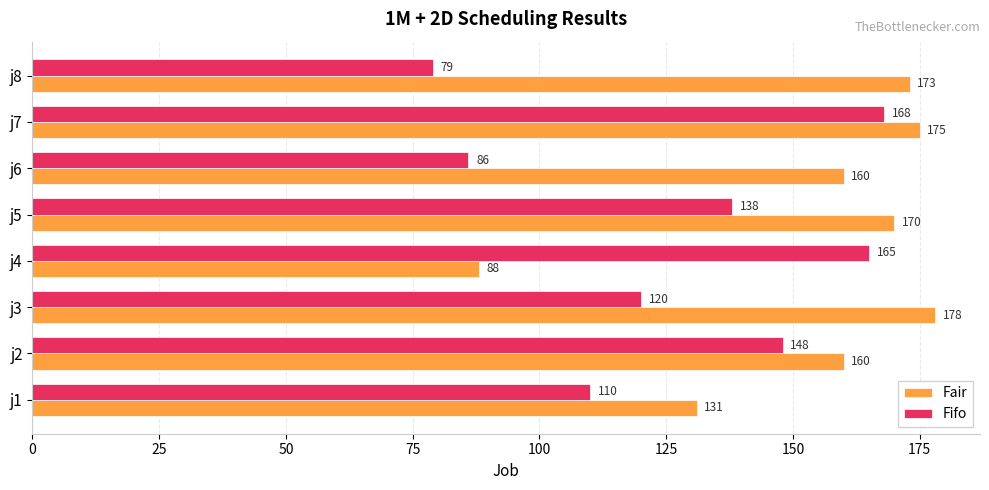

The Fifo series shows 82 at j5. True or false?

False